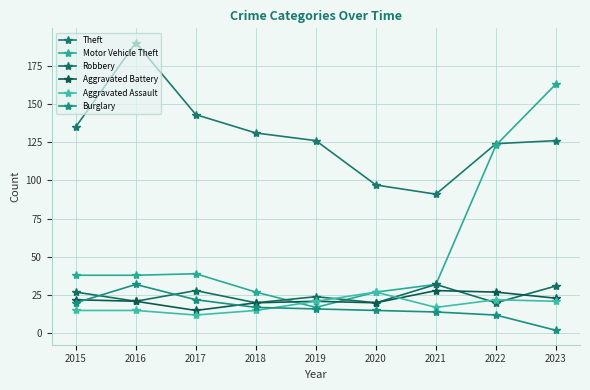

At which label does Aggravated Battery reach its peak?

2021